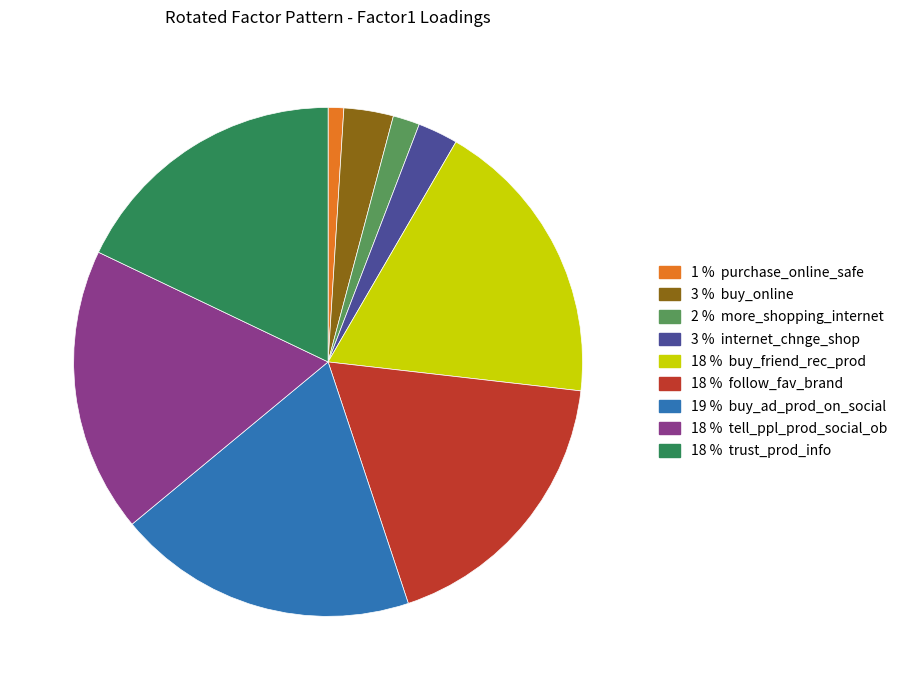

Count the number of slices in the pie.

9